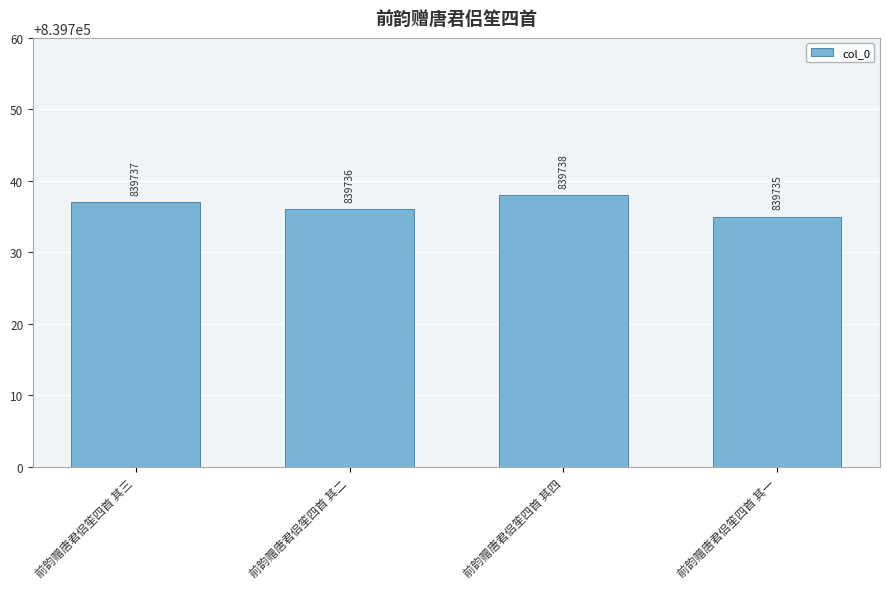

What is the ratio of the value at 前韵赠唐君侣笙四首 其二 to the value at 前韵赠唐君侣笙四首 其三?

1.0